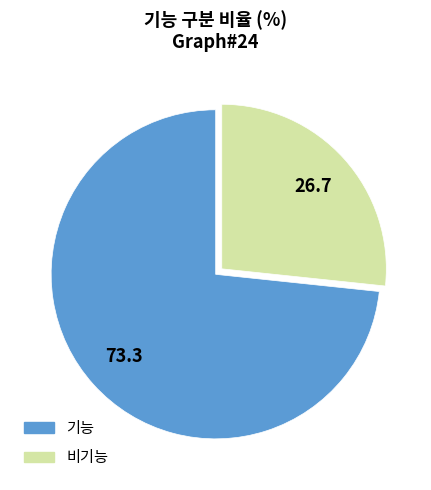

Is there any slice that represents more than half of the pie?

Yes